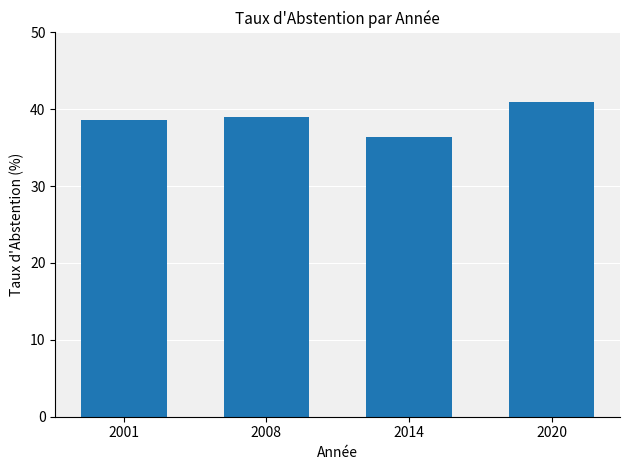

What is the maximum value shown in the chart?

40.9